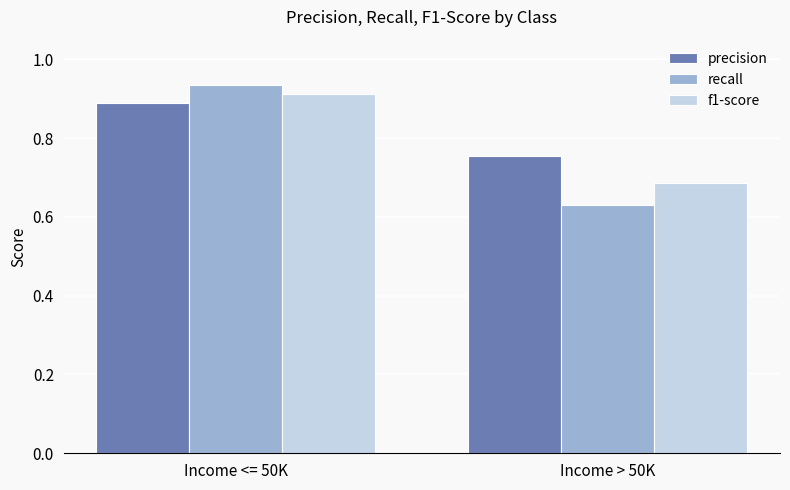

How many bars are there in total?

6